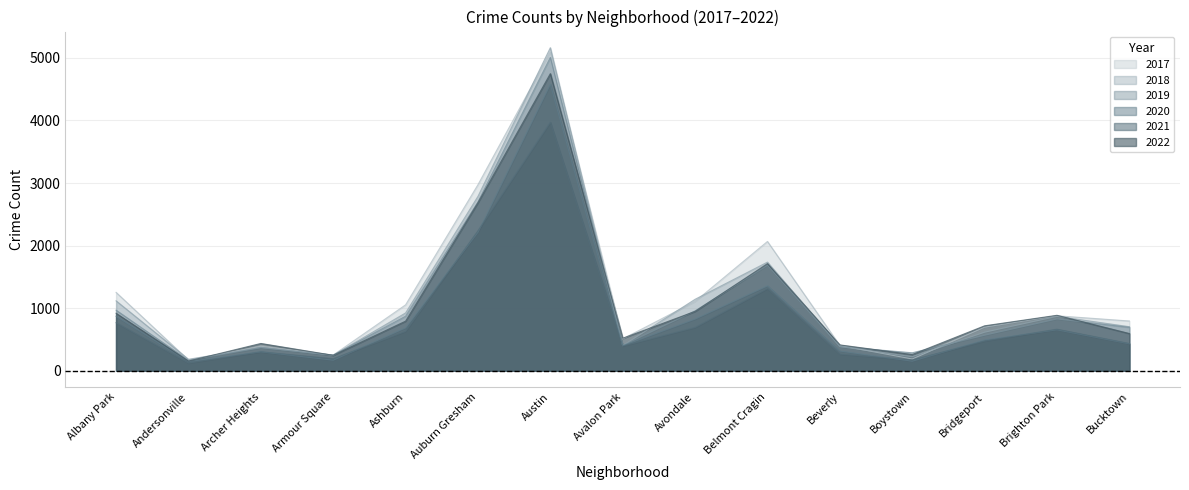

What is the highest value of the 2018 series?

5162